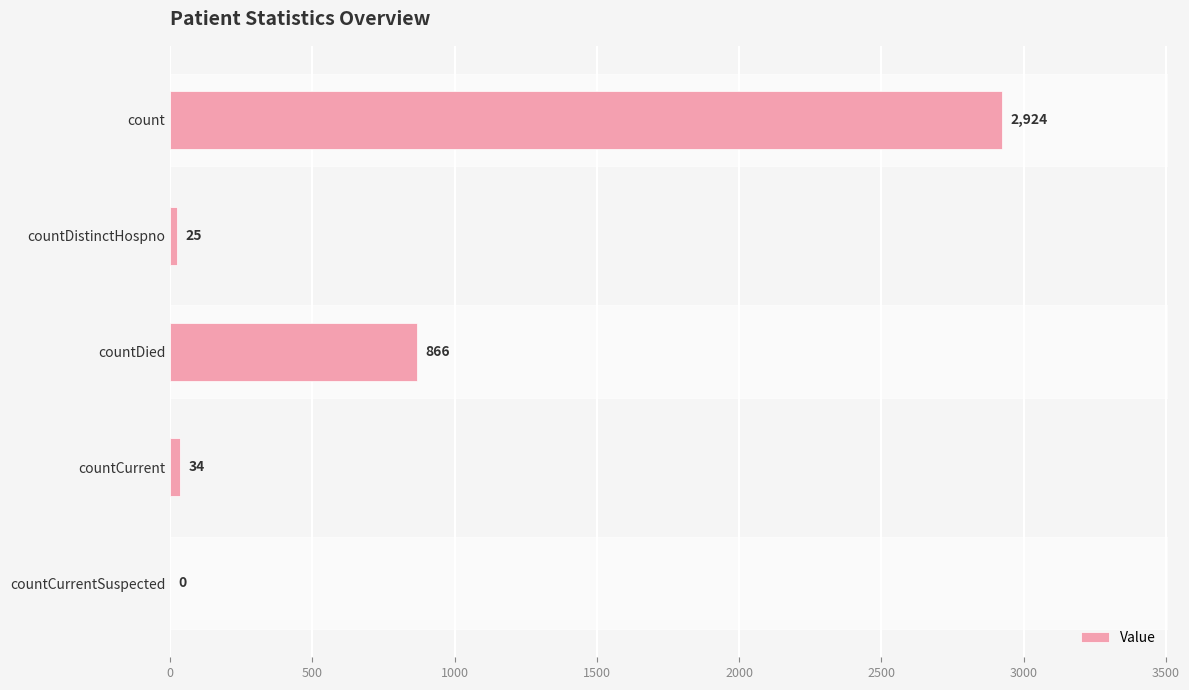

Where is the data nearest to the value 1462?

countDied